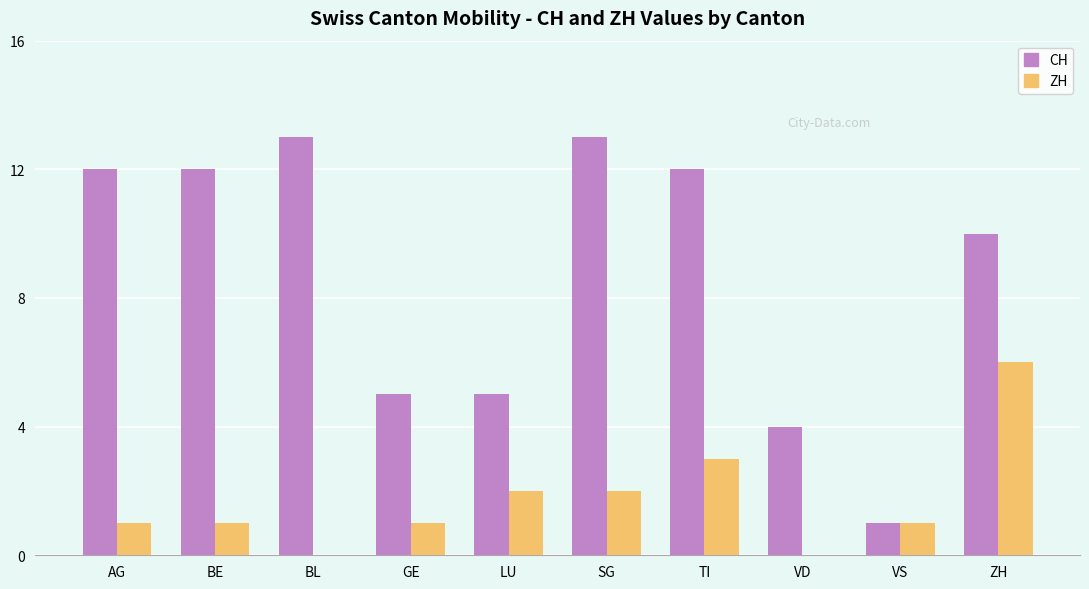

Does the chart contain stacked bars?

No